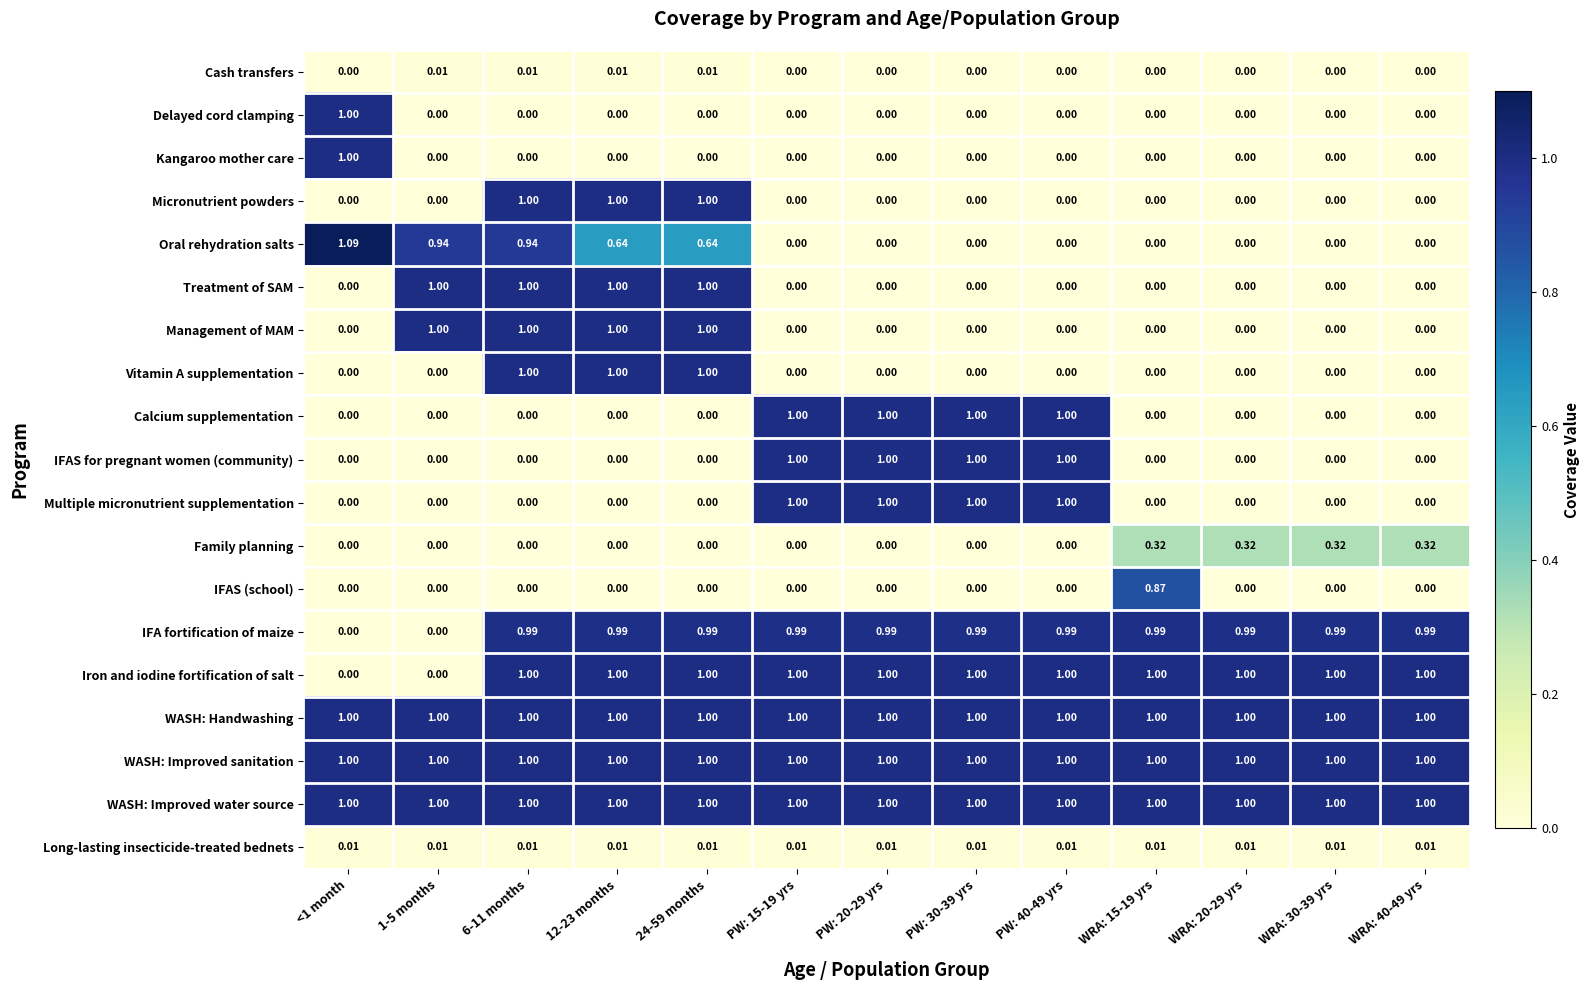

Which series has the largest range (max minus min)?

Oral rehydration salts